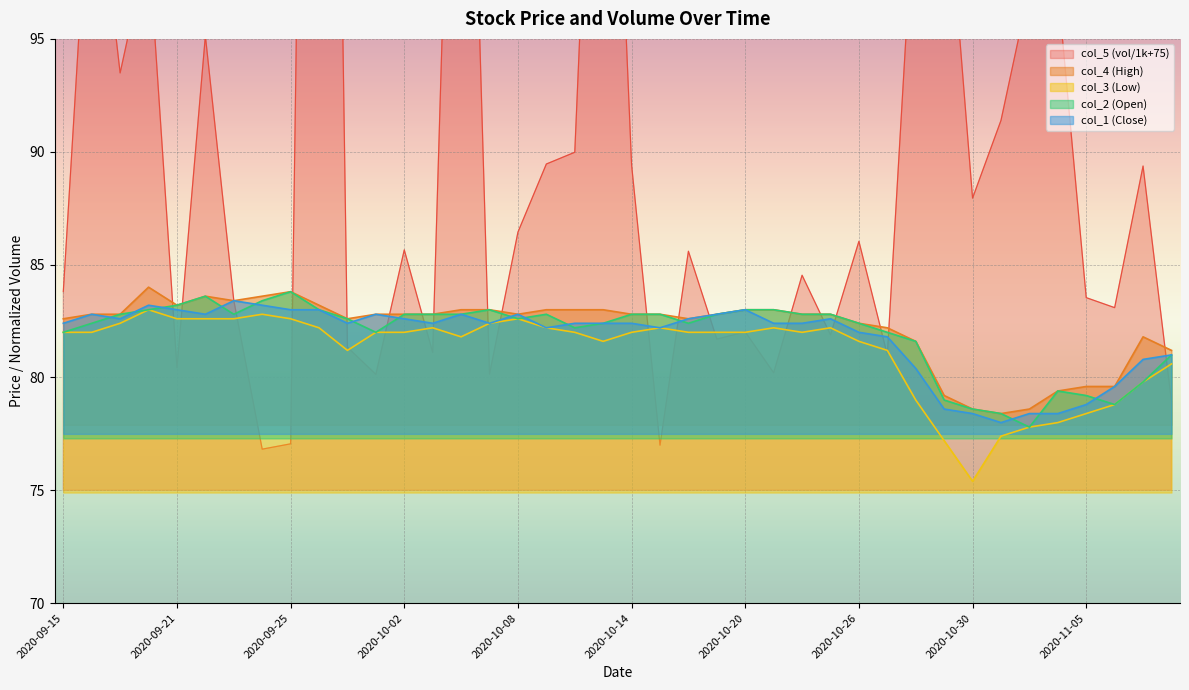

List the series in order of their peak value, highest first.

col_5, col_4, col_2, col_1, col_3